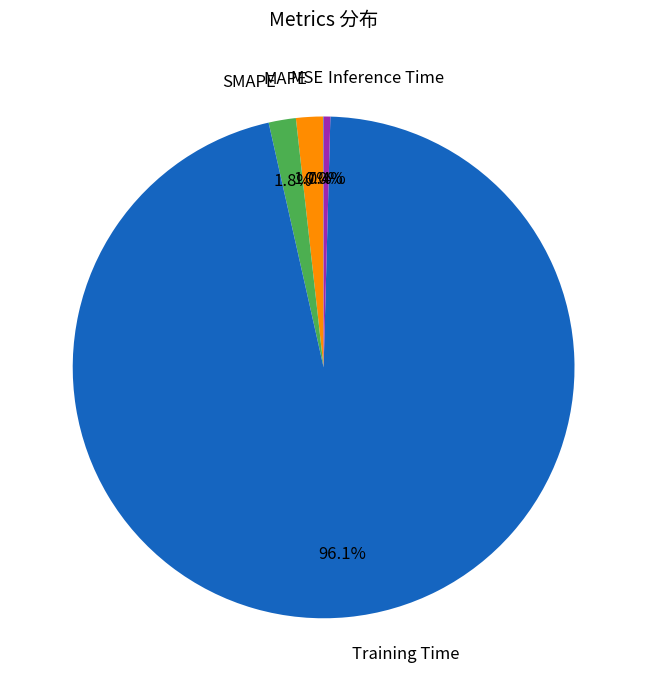

Which slice is the largest?

Training Time